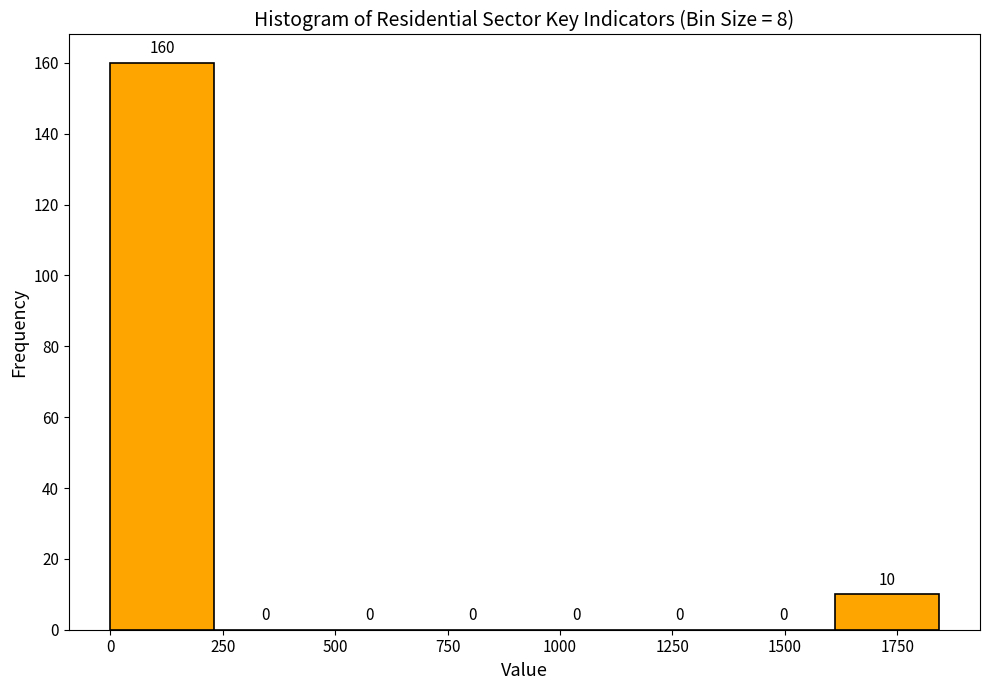

How tall is the bar that spans 0 to 250 on the x-axis? The bar edges are not printed on the chart, so give them approximately, as read against the axis.

160